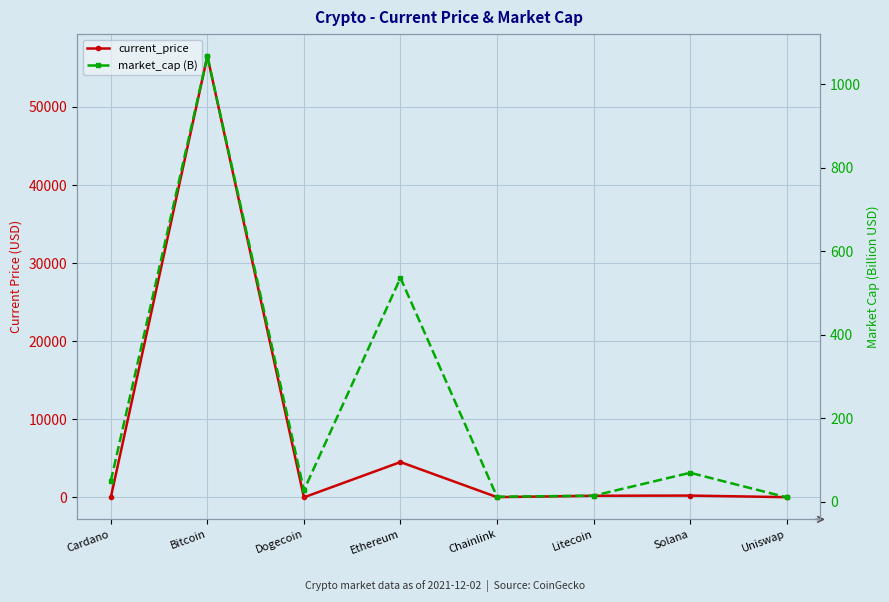

What position from the left is Bitcoin?

2